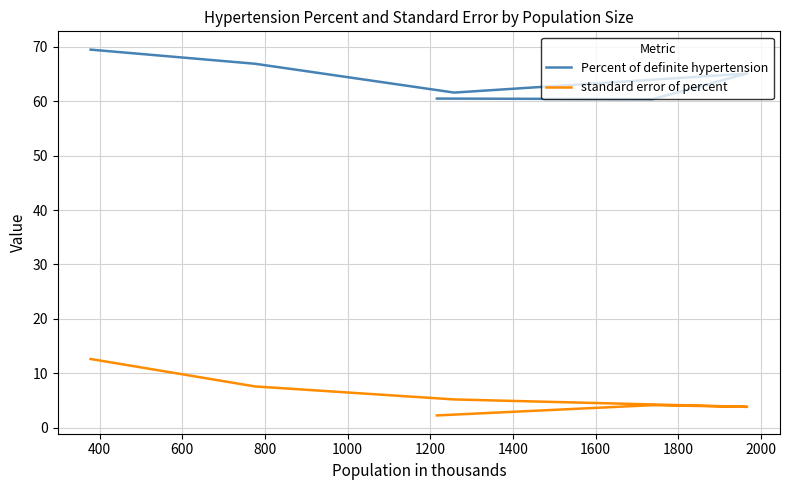

What is the difference between the maximum and minimum values in the Percent of definite hypertension series?

9.1